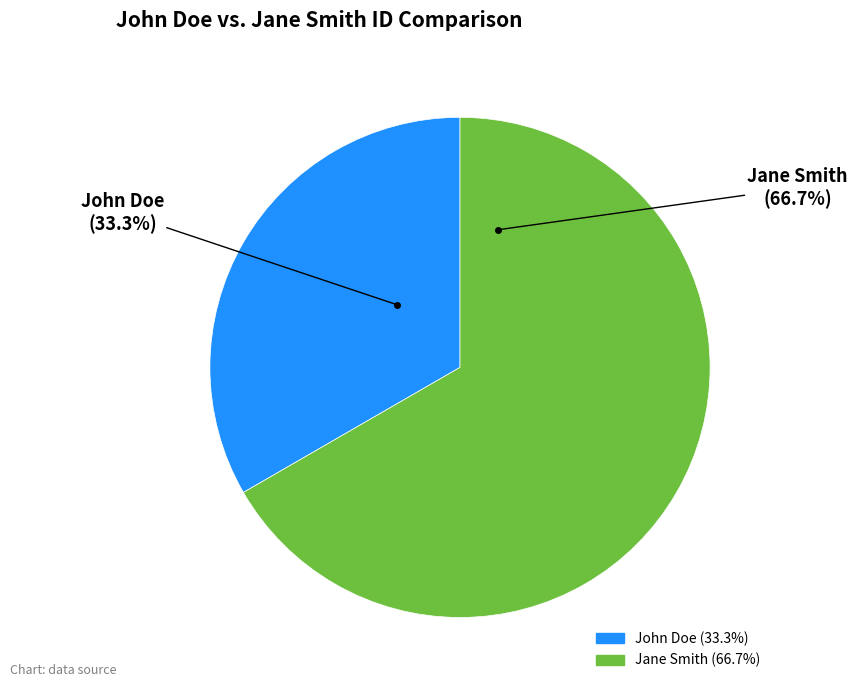

To the nearest percent, what percentage of the pie is Jane Smith?

67%